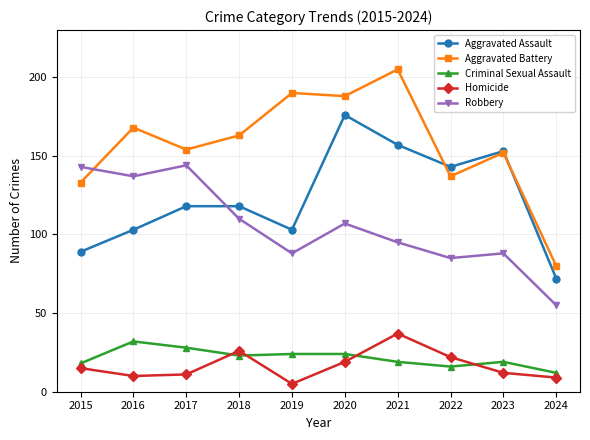

The value of Homicide at 2024 is 9. True or false?

True